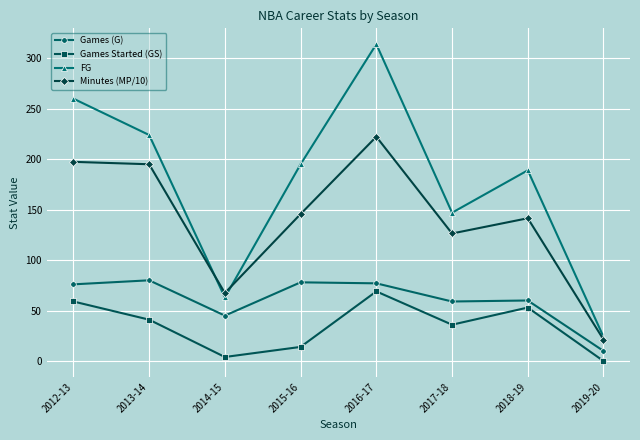

Rank the series by their average value, from lowest to highest.

Games Started (GS), Games (G), Minutes (MP/10), FG